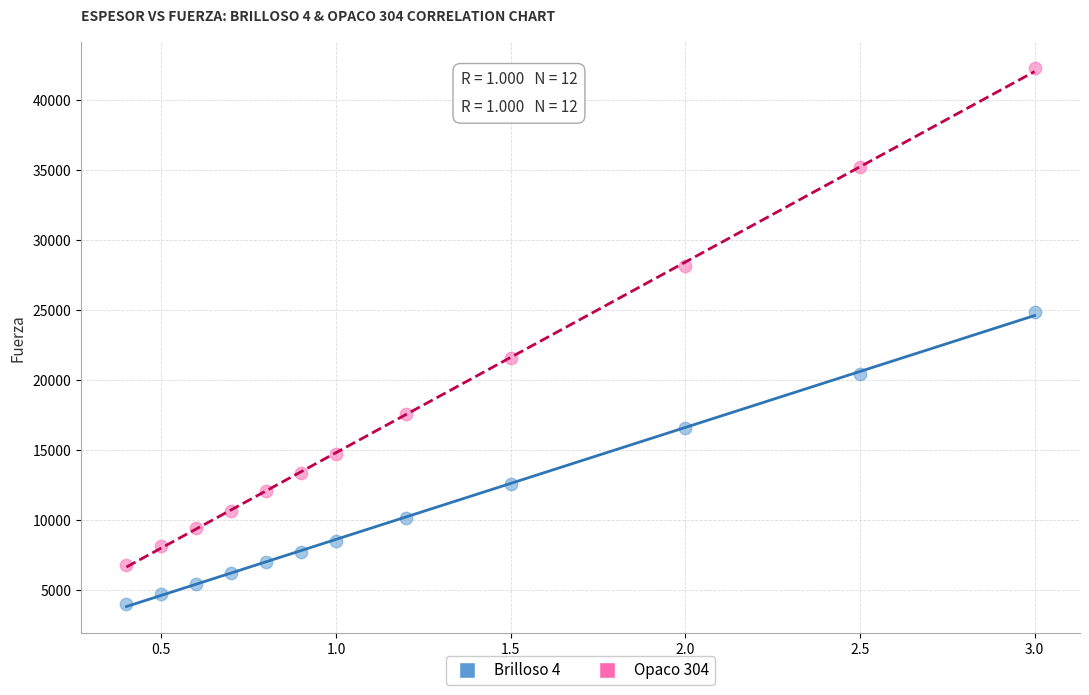

Which series reaches the maximum Y coordinate?

Opaco 304